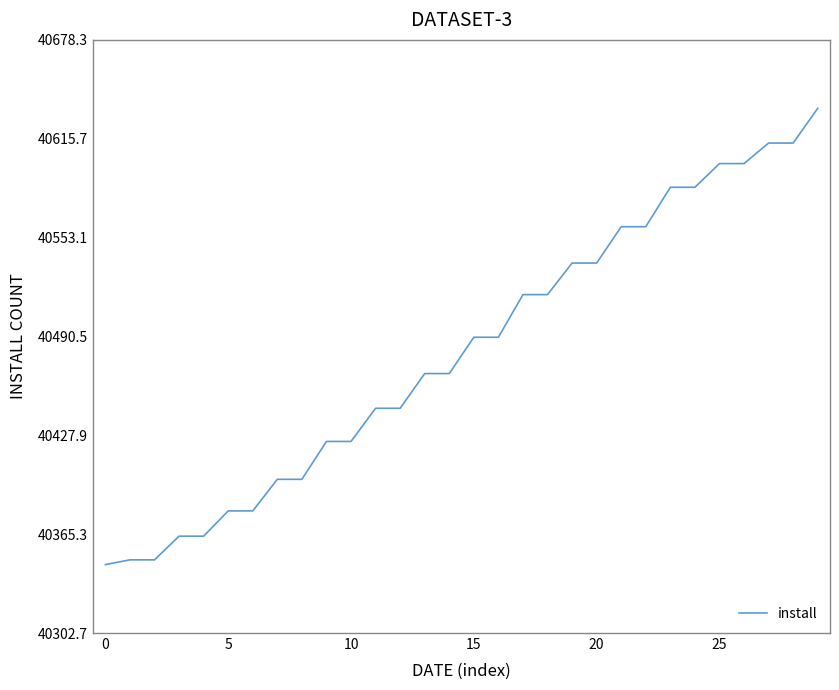

What is the minimum value shown in the chart?

40346